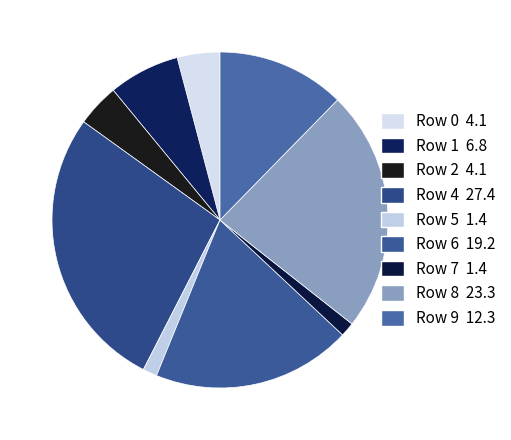

How many segments does this pie chart have?

9